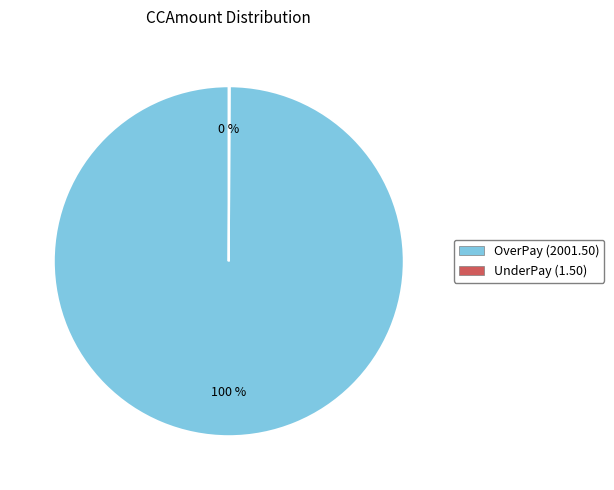

To the nearest percent, what is the difference between the largest and smallest slice percentages?

100%